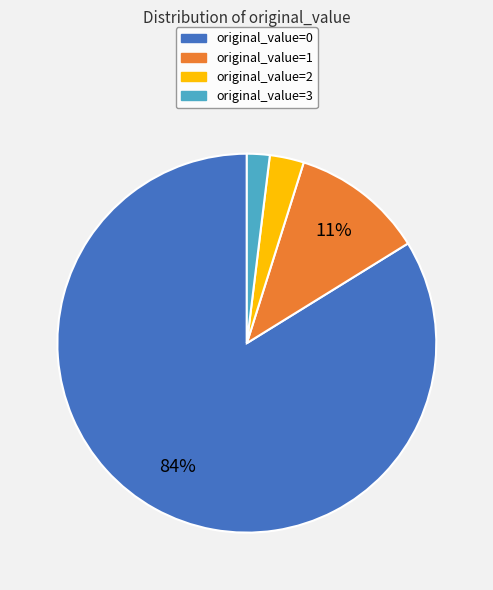

Rank the categories by value from lowest to highest.

original_value=3, original_value=2, original_value=1, original_value=0